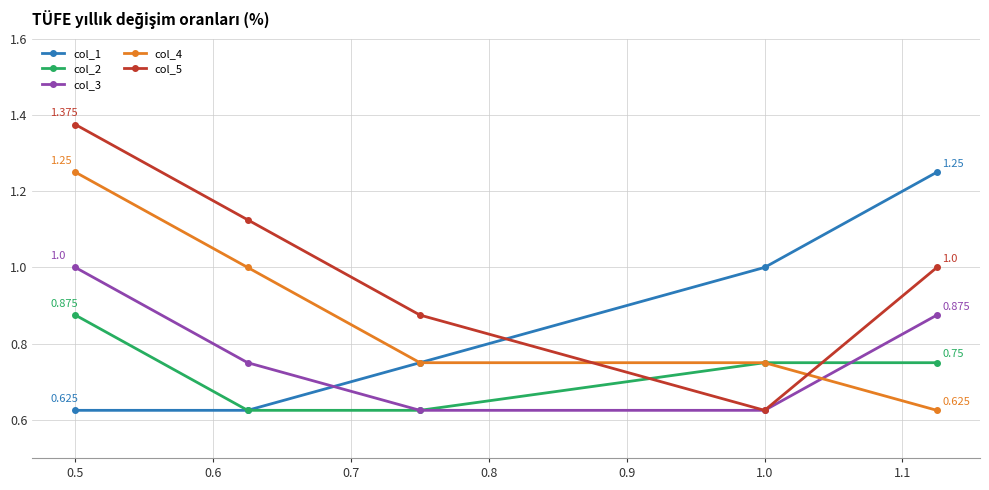

True or false: col_3 has more than 0 interior local peaks.

False